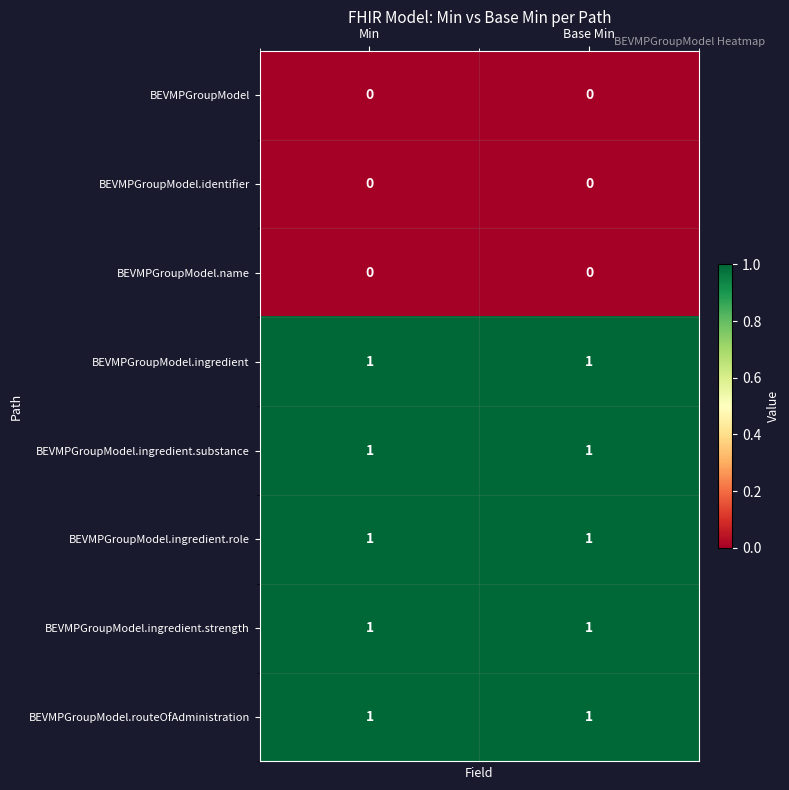

What is the total value across all series at Min?

5